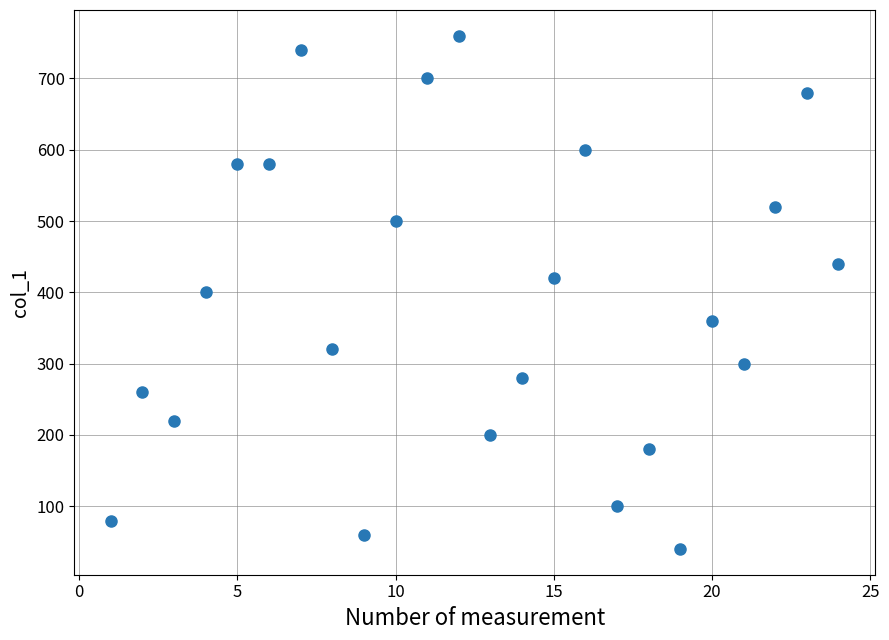

What is the range of Y values (max minus min)?

720